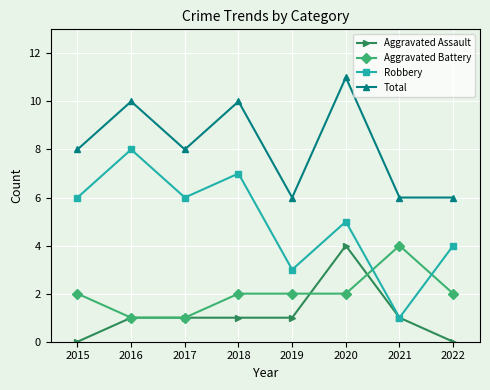

Reading left to right, what are all the values shown in this chart?

Aggravated Assault: 0	1	1	1	1	4	1	0
Aggravated Battery: 2	1	1	2	2	2	4	2
Robbery: 6	8	6	7	3	5	1	4
Total: 8	10	8	10	6	11	6	6